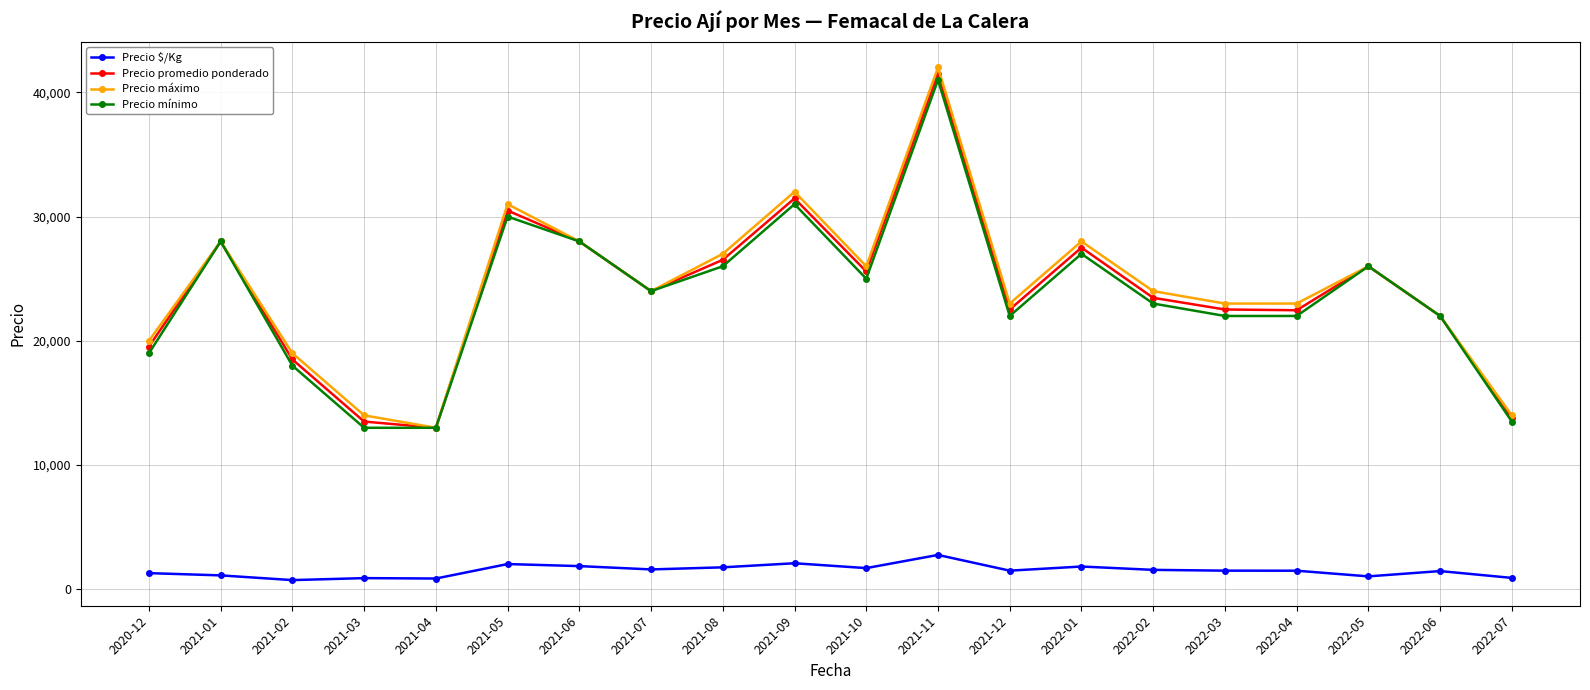

What is the label of the 12th point from the left?

2021-11